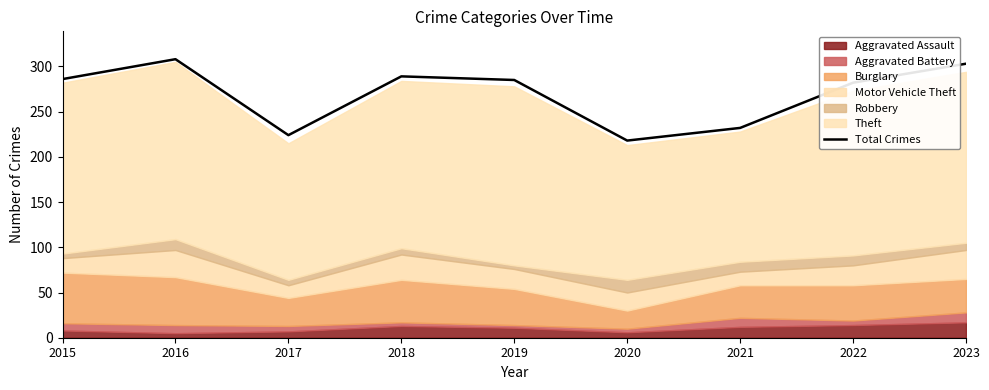

Between 2018 and 2015, which is larger?

2018